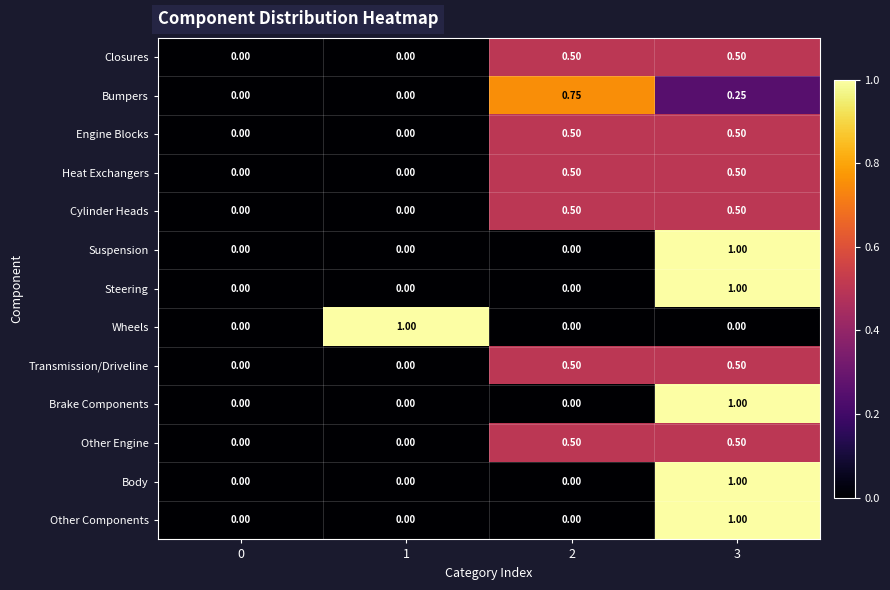

Is the value of Closures at 1 greater than the value of Engine Blocks at 2?

No